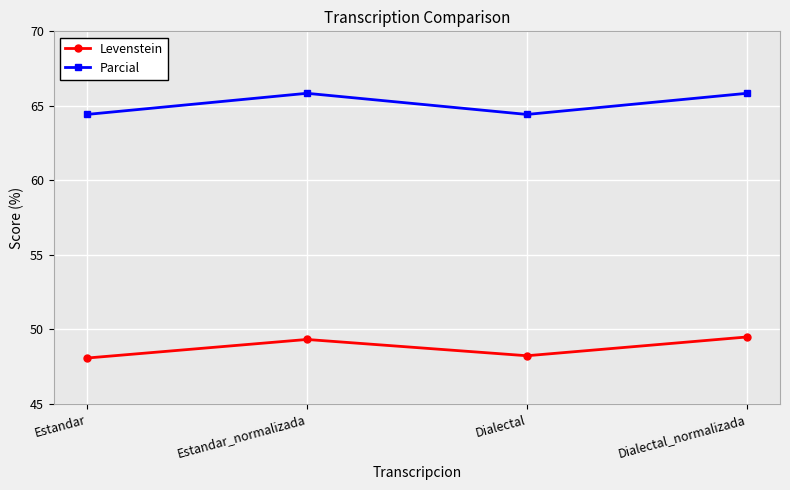

The Parcial series shows 86.5 at Dialectal. True or false?

False